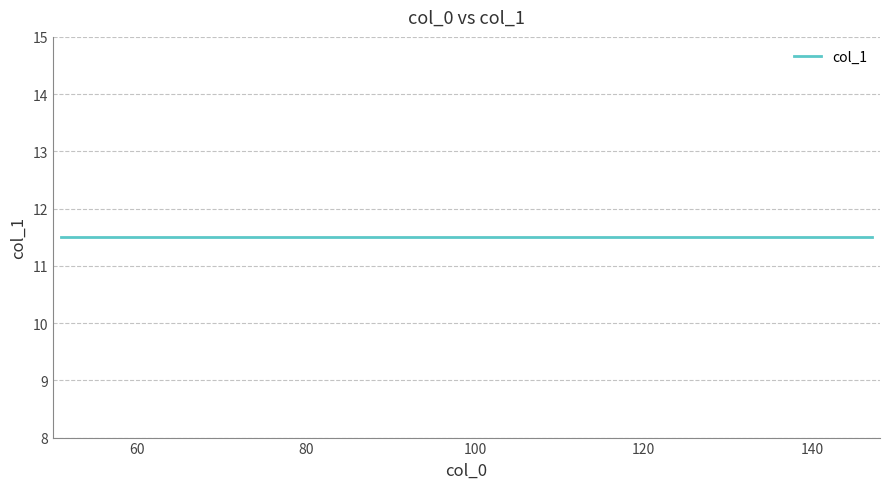

Does the chart display data point markers on the line(s)?

No